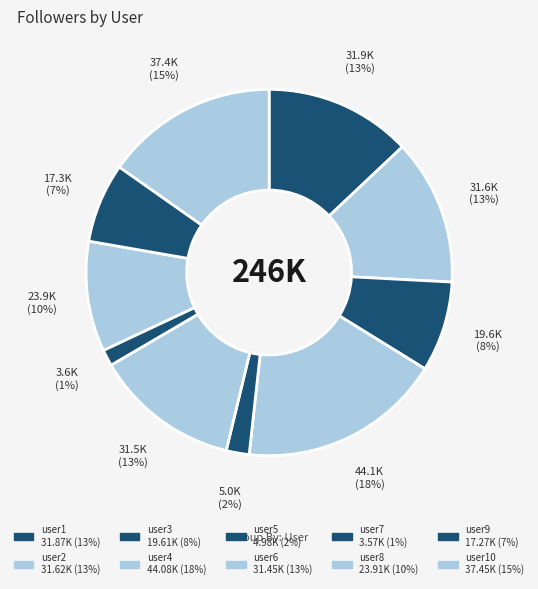

To the nearest percent, what is the average slice percentage?

10%